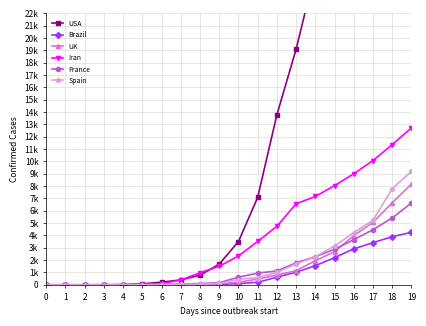

What is the value of the Iran point at the 8th from the left?

388